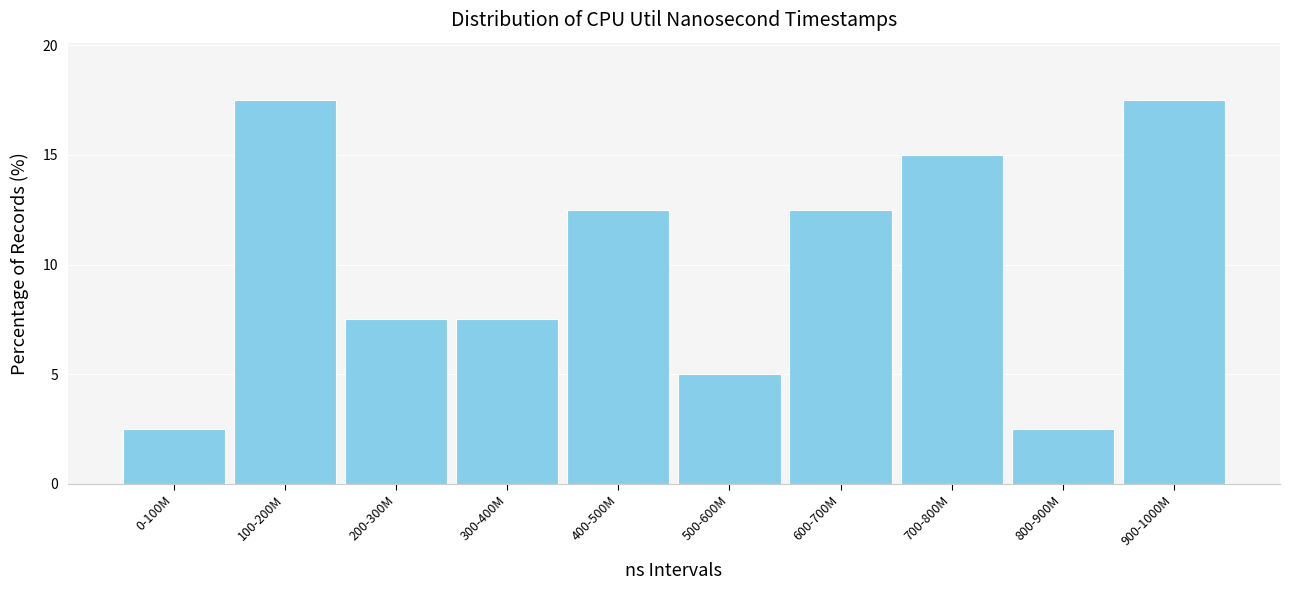

Reading right to left, list all the values displayed in this chart.

17.5	2.5	15.0	12.5	5.0	12.5	7.5	7.5	17.5	2.5